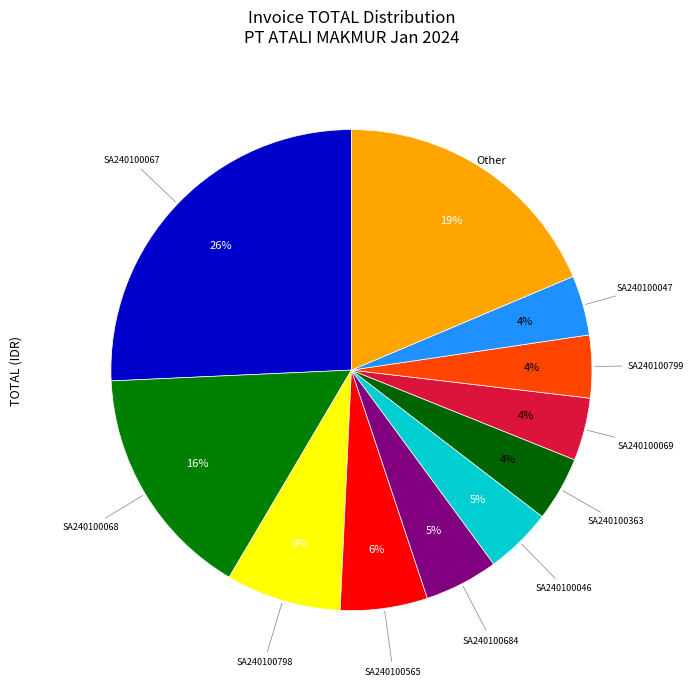

Count the number of slices in the pie.

11